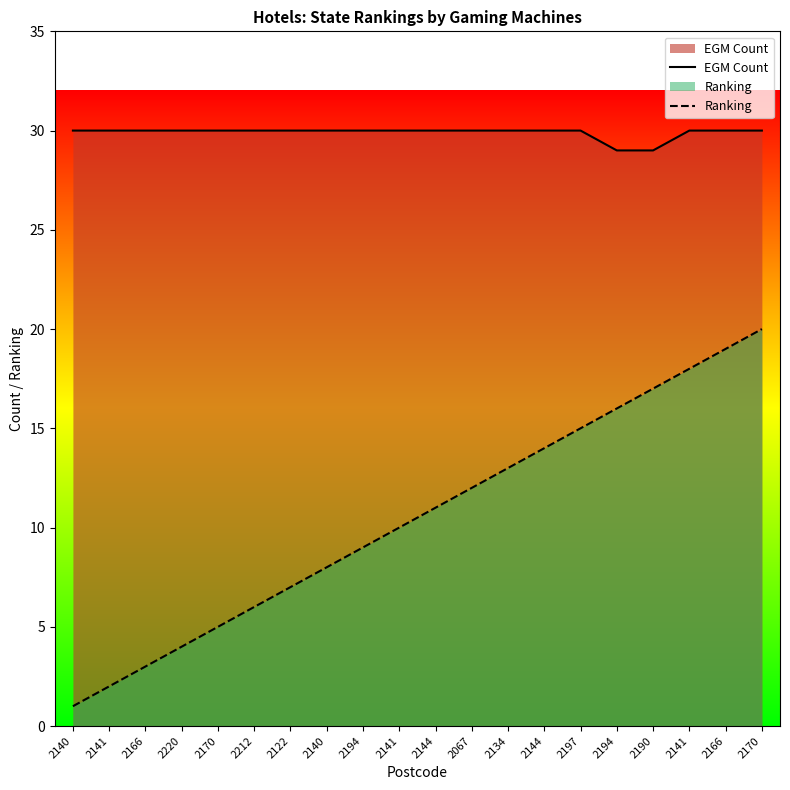

What is the difference between the Ranking values at 2194 and 2170?

11